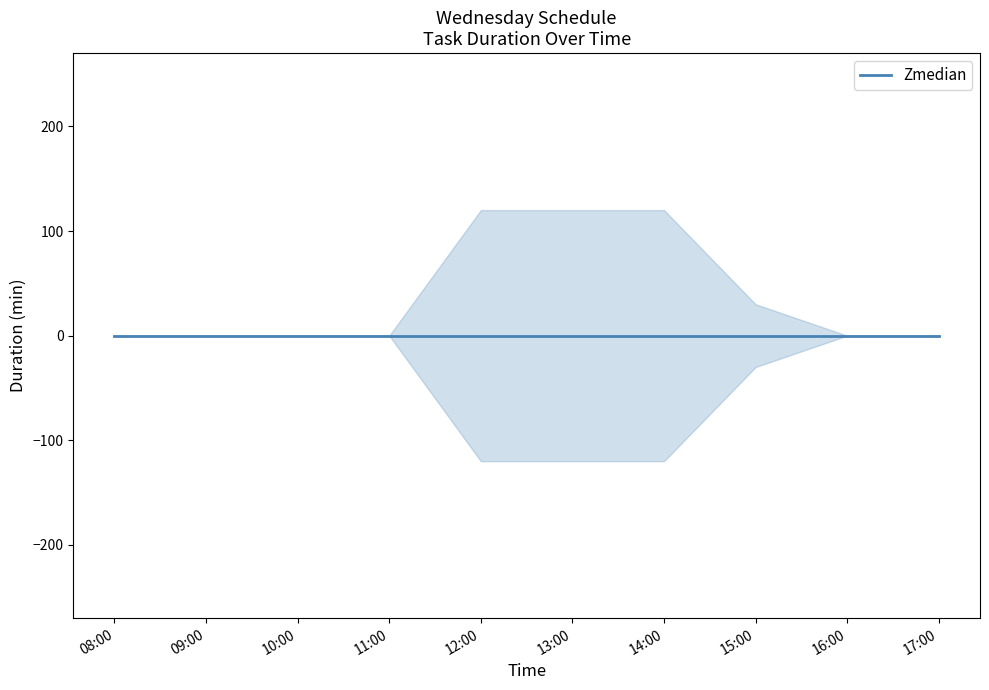

At which category is the sum across all series the highest?

08:00